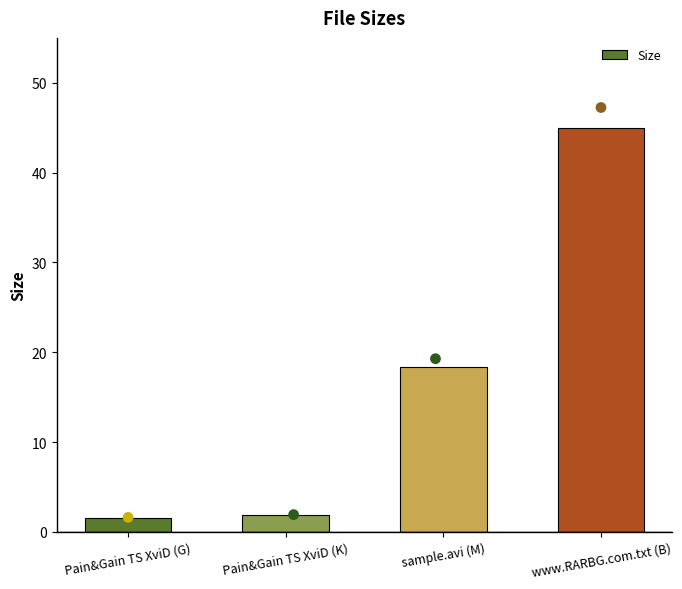

What is the ratio of the value at sample.avi (M) to the value at www.RARBG.com.txt (B)?

0.4